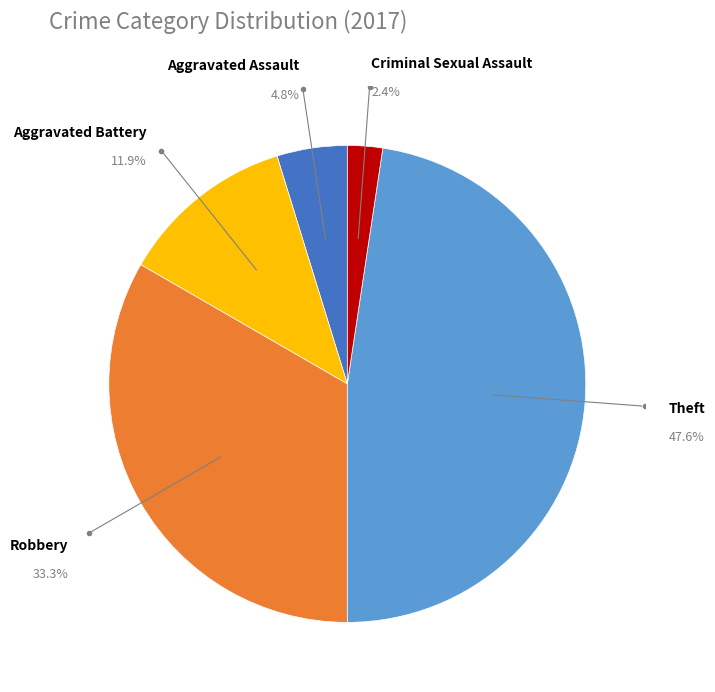

How many segments does this pie chart have?

5